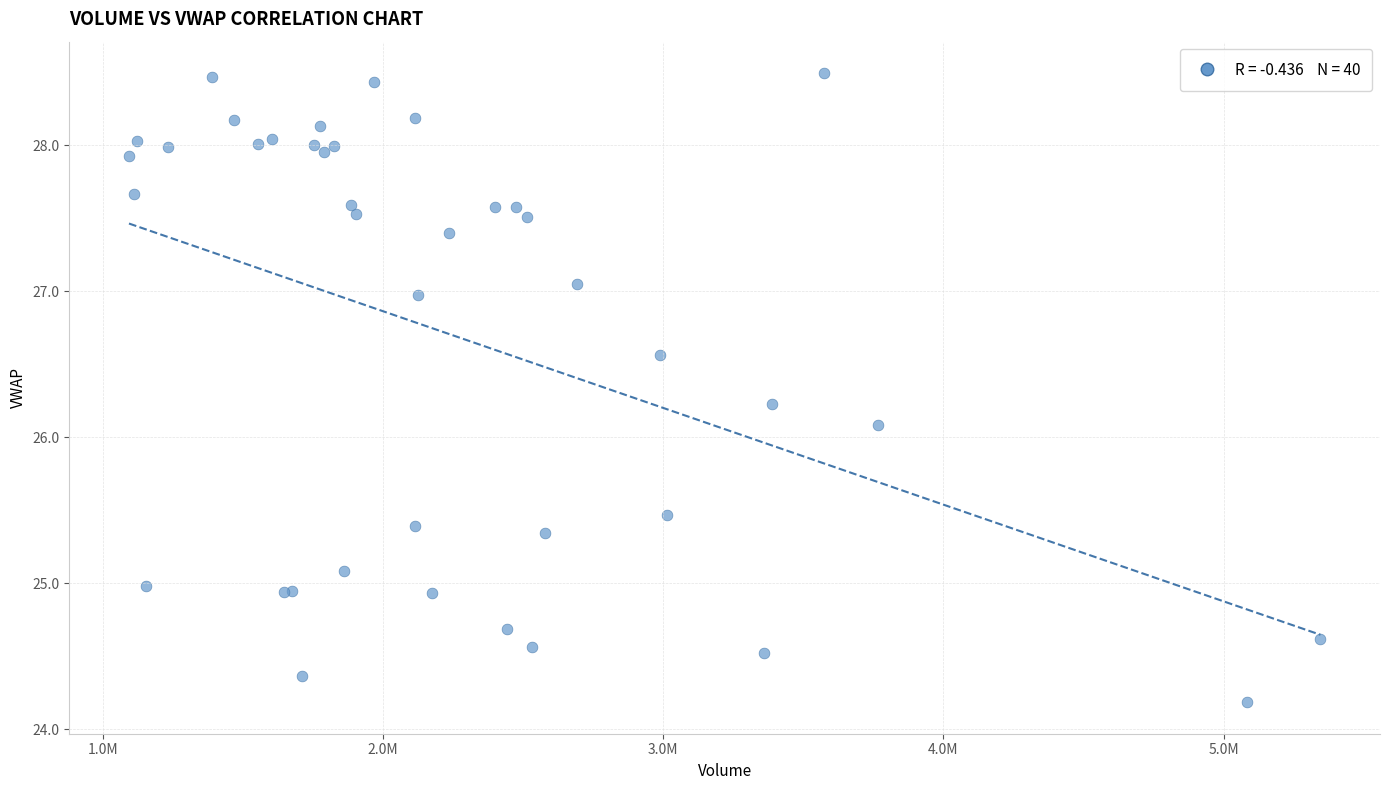

What Y value in the scatter plot is closest to 26?

26.1